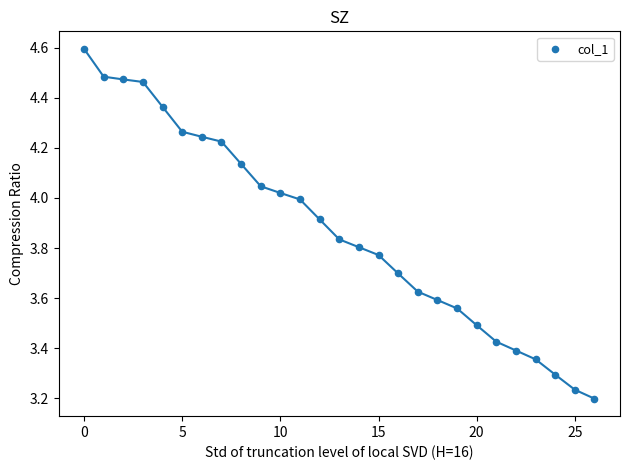

What is the range of Y values (max minus min)?

1.4